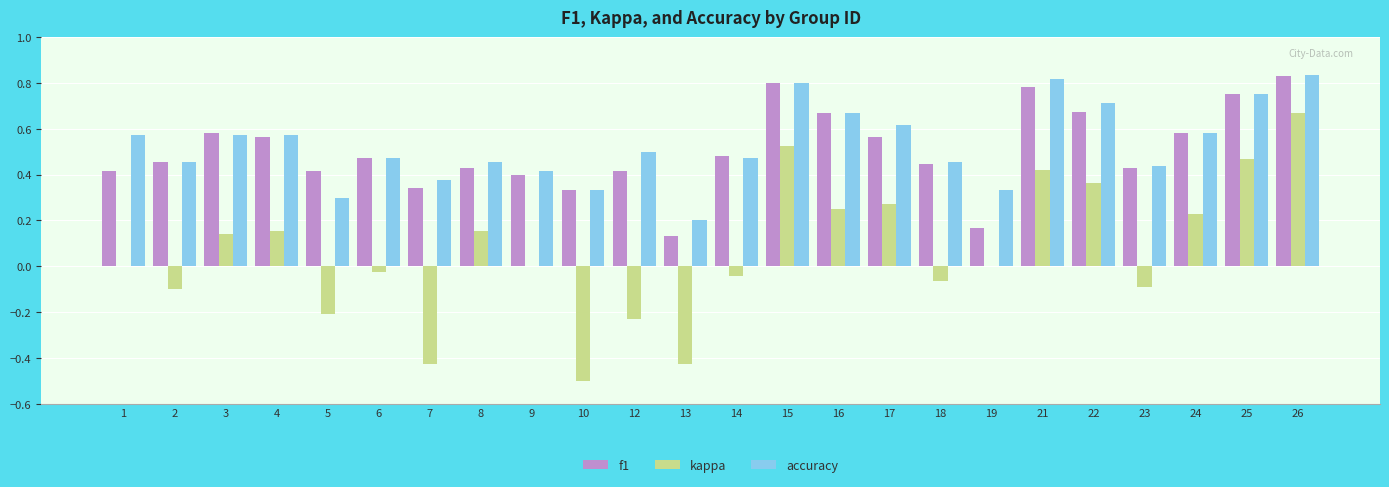

Which series has the largest range (max minus min)?

kappa